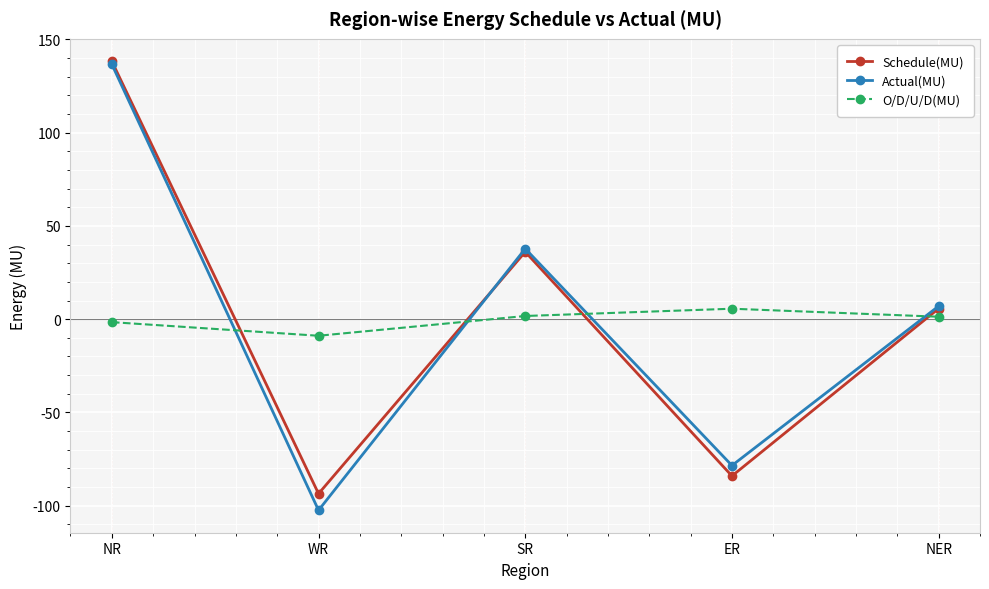

Where do Schedule(MU) and O/D/U/D(MU) first cross each other?

NR and WR